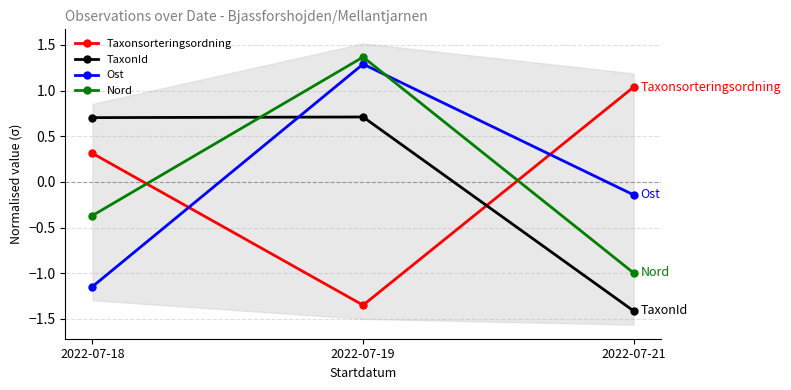

What is the value of the Ost point at the 2nd from the left?

1.3